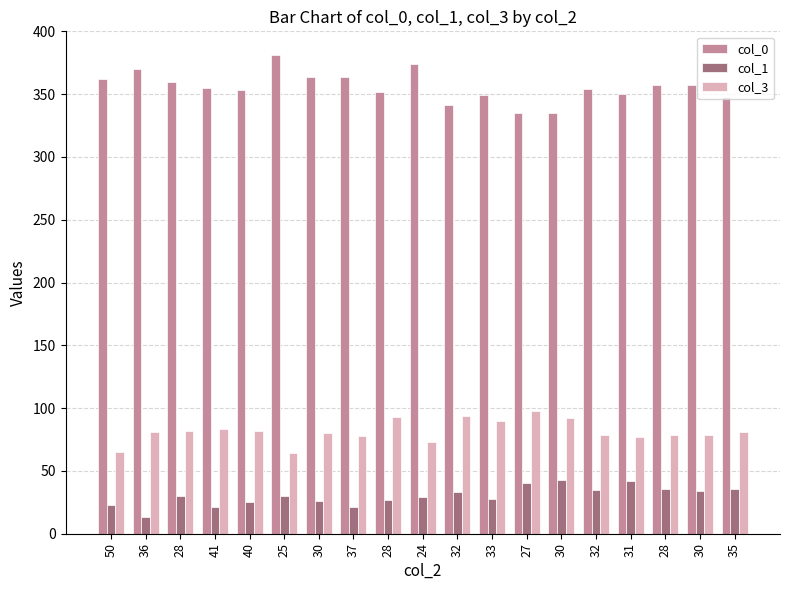

List the series in order of their overall mean, lowest first.

col_1, col_3, col_0